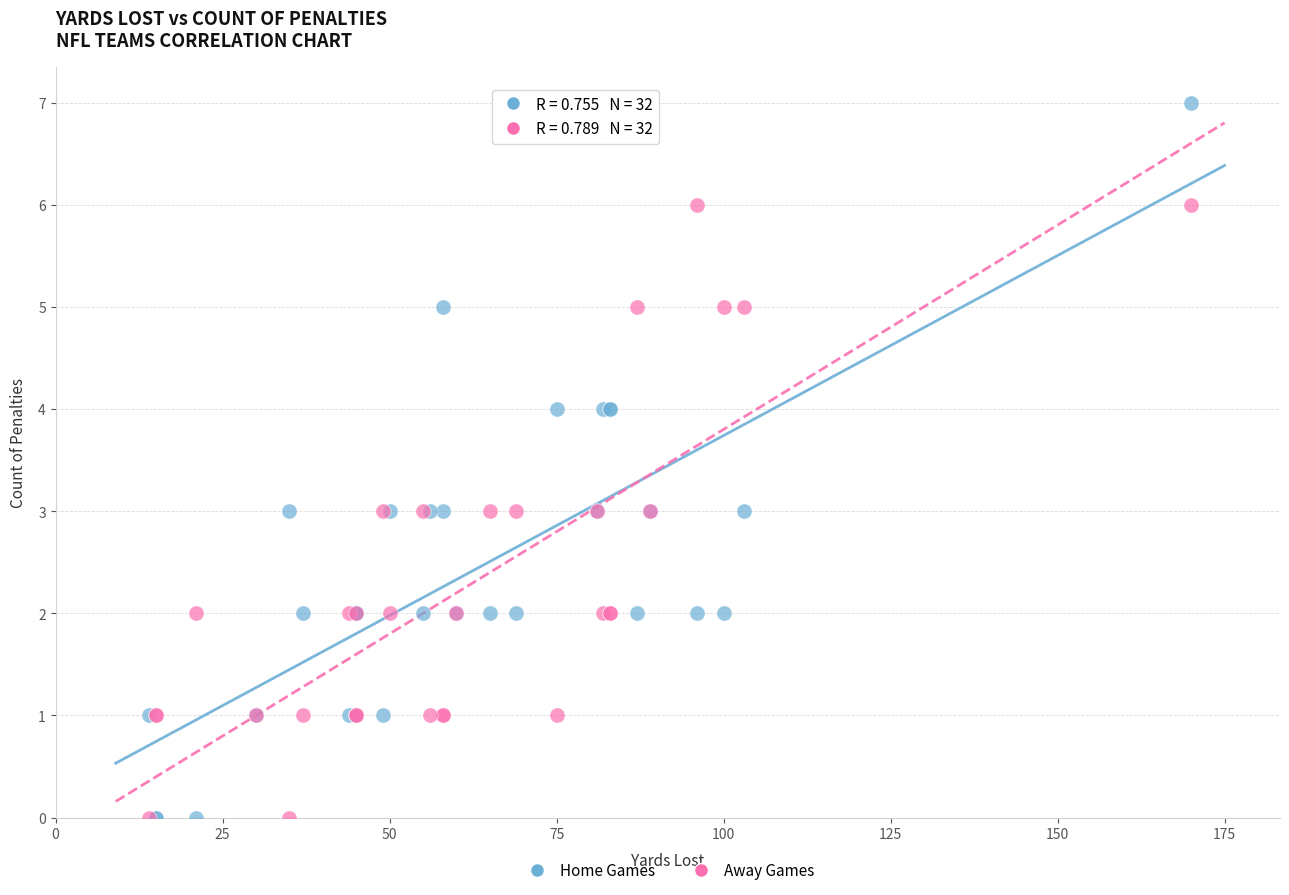

Which series contains the highest Y value?

Home Games